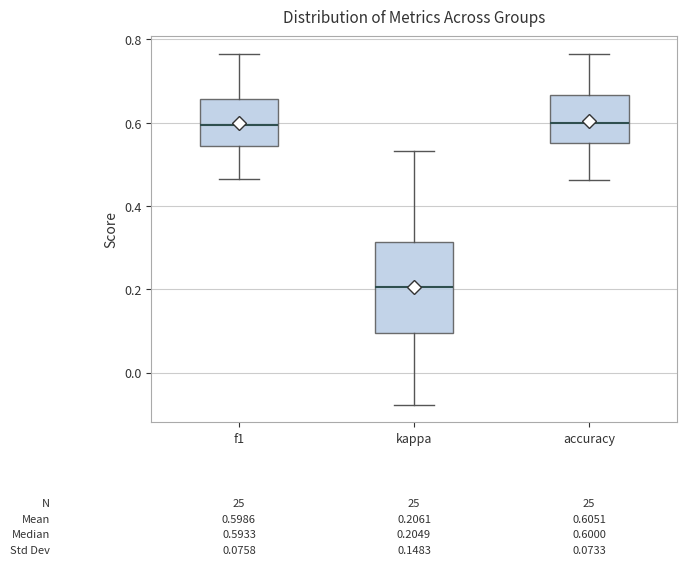

Which box's median line is the lowest?

kappa